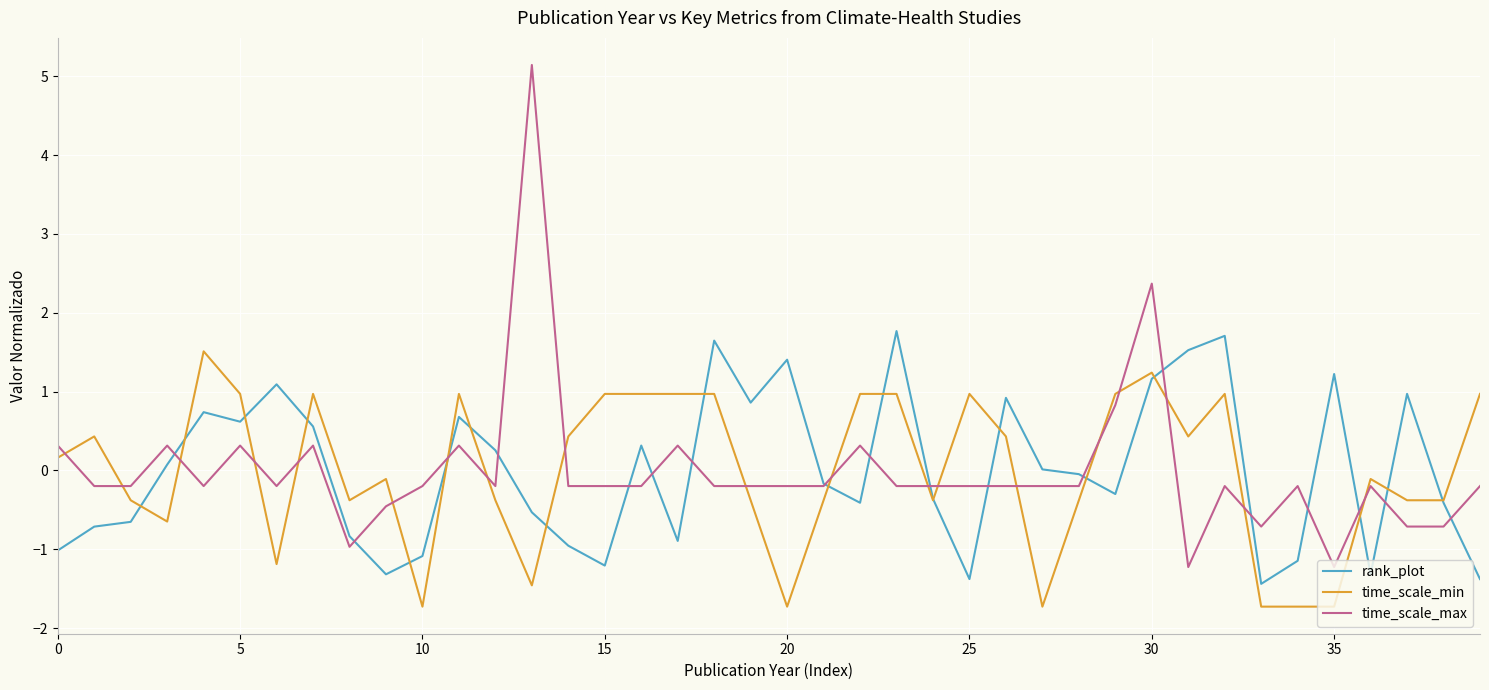

After their last crossing, which series has the higher values: time_scale_min or time_scale_max?

time_scale_min